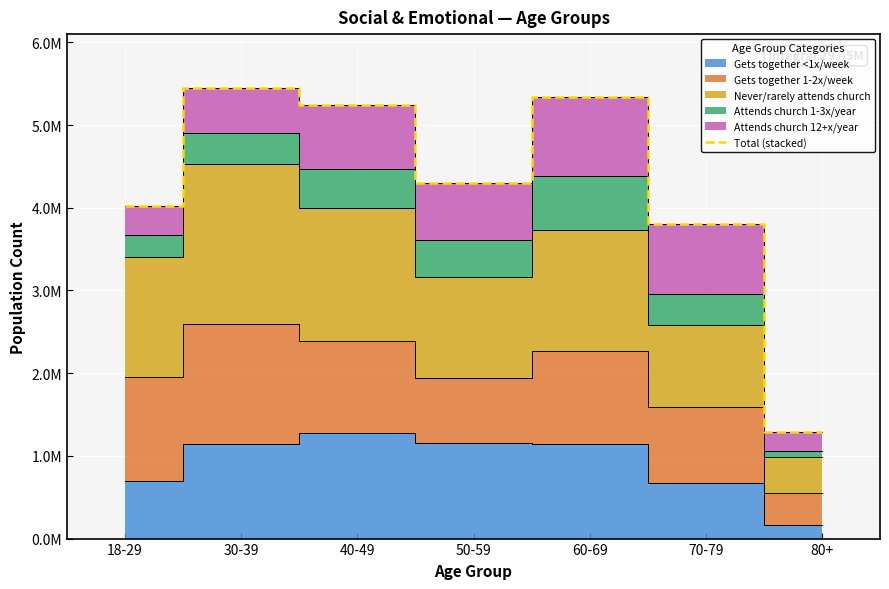

At which label is the value closest to 3368832?

70-79